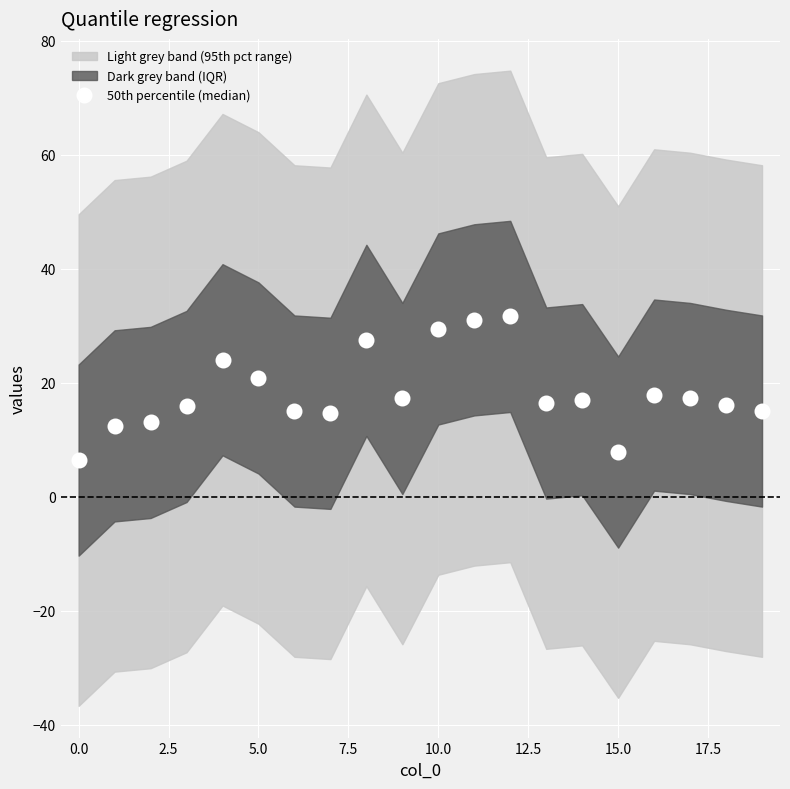

The chart shows a value of 9.3 at 16. True or false?

False